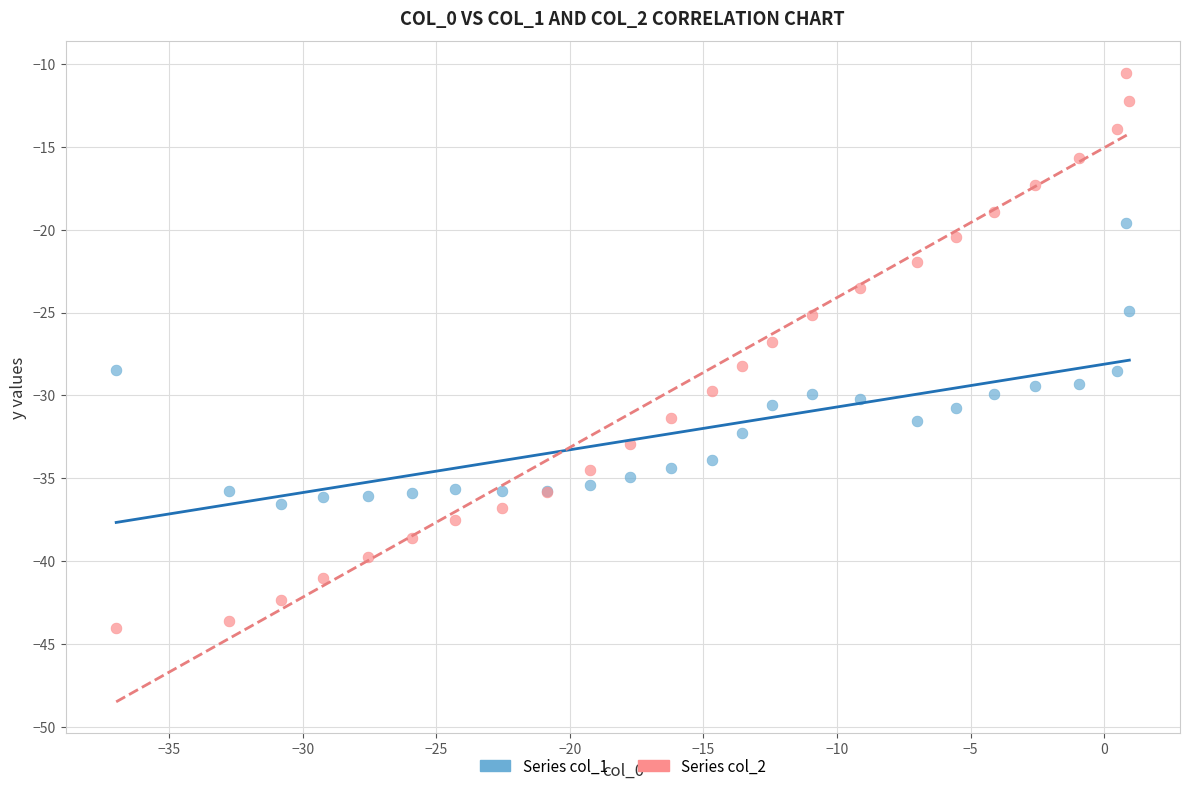

Which series contains the highest Y value?

Series col_2